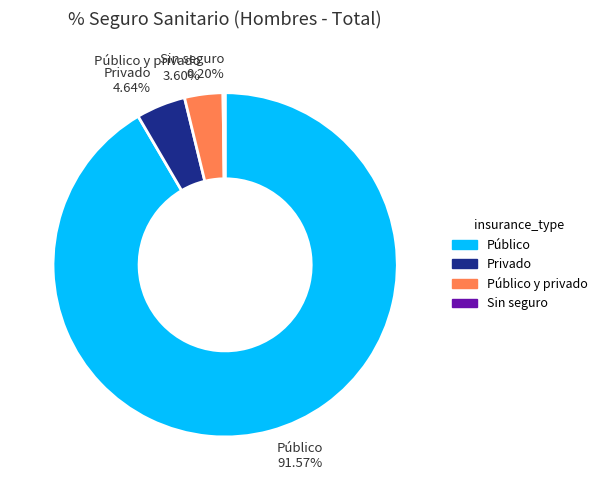

Which category has the biggest portion of the pie?

Público